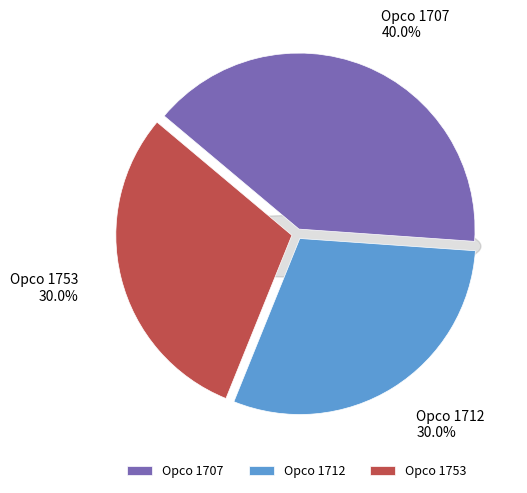

What percentage is the 1753 slice, to the nearest percent?

30%